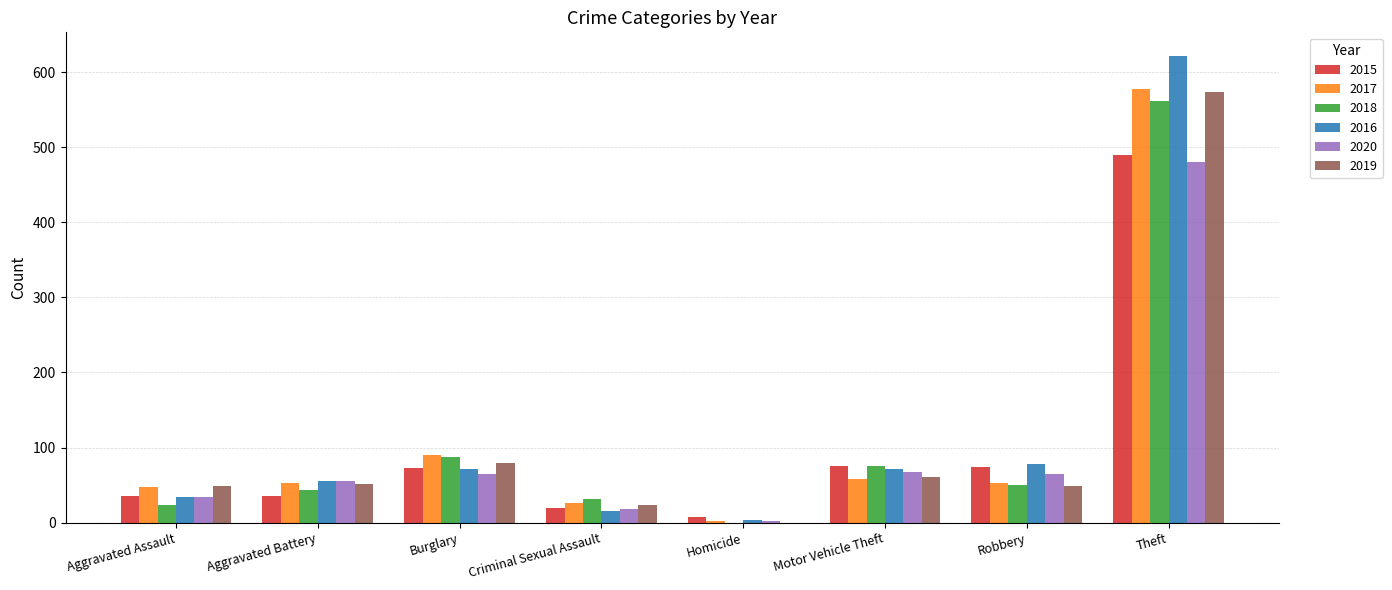

True or false: 2015 has a value of 73 at Burglary.

True